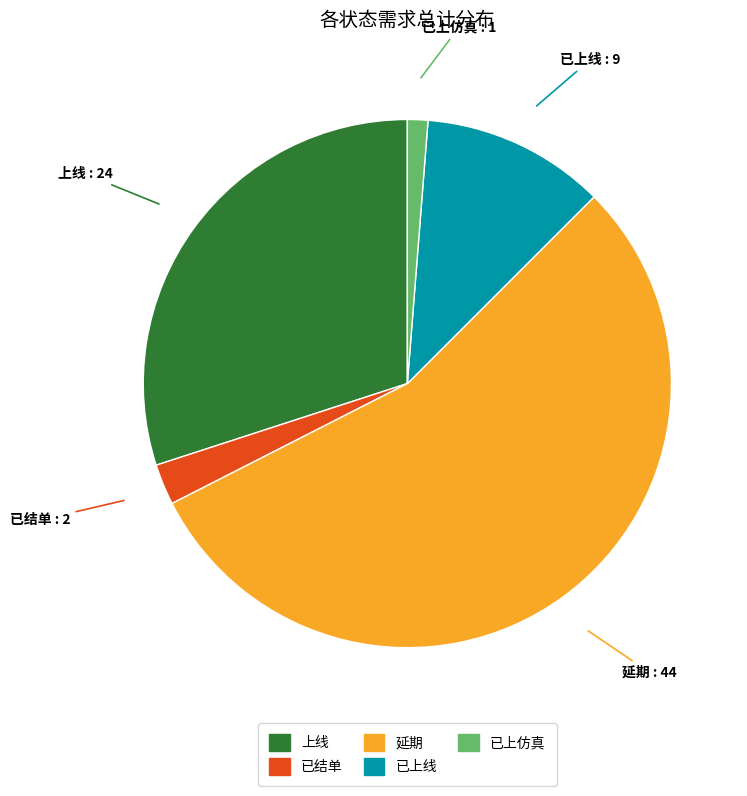

Which category has the biggest portion of the pie?

延期